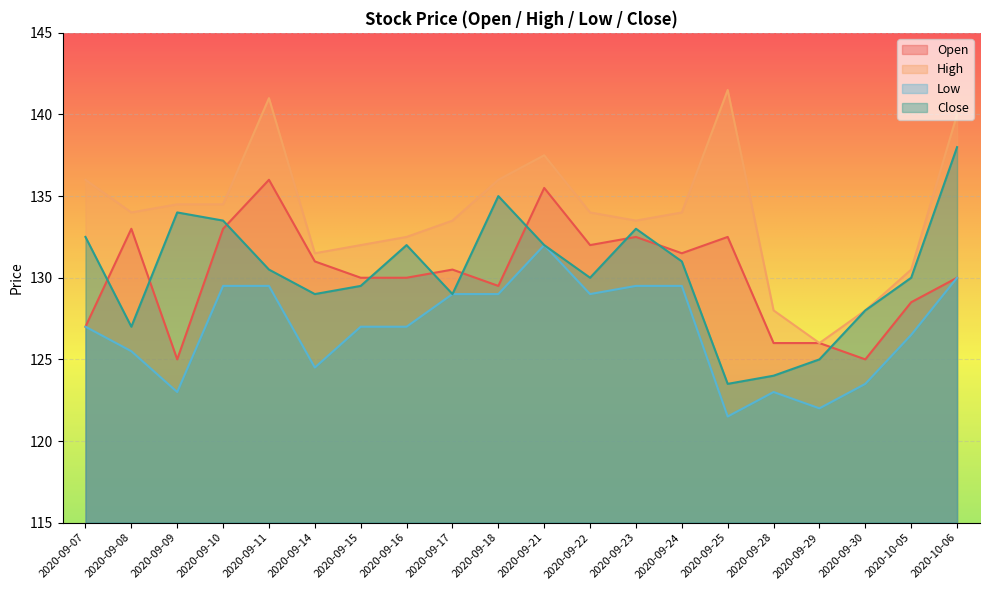

How many data points does each series have?

20